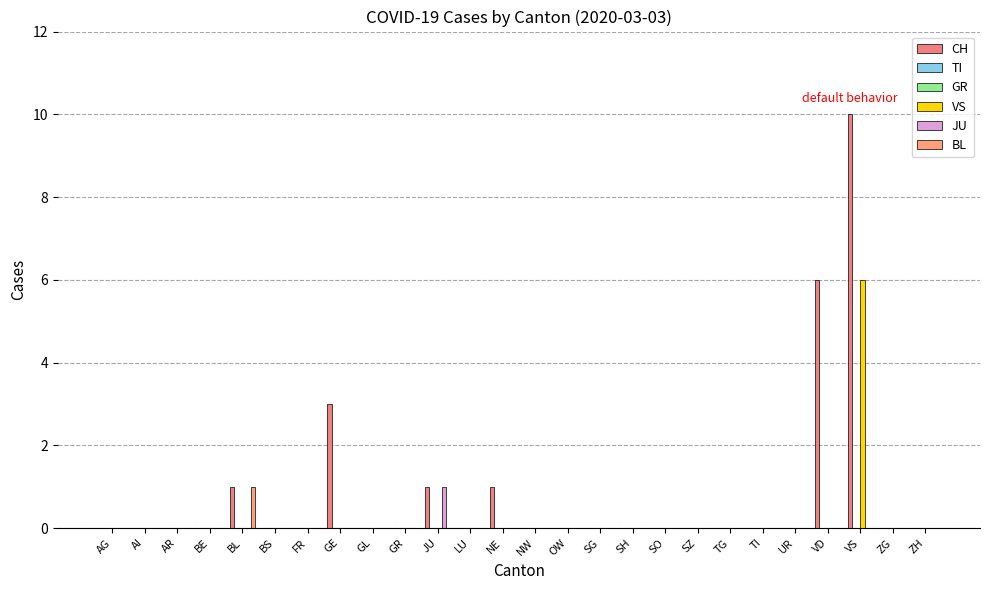

Which series has the largest total across all categories?

CH